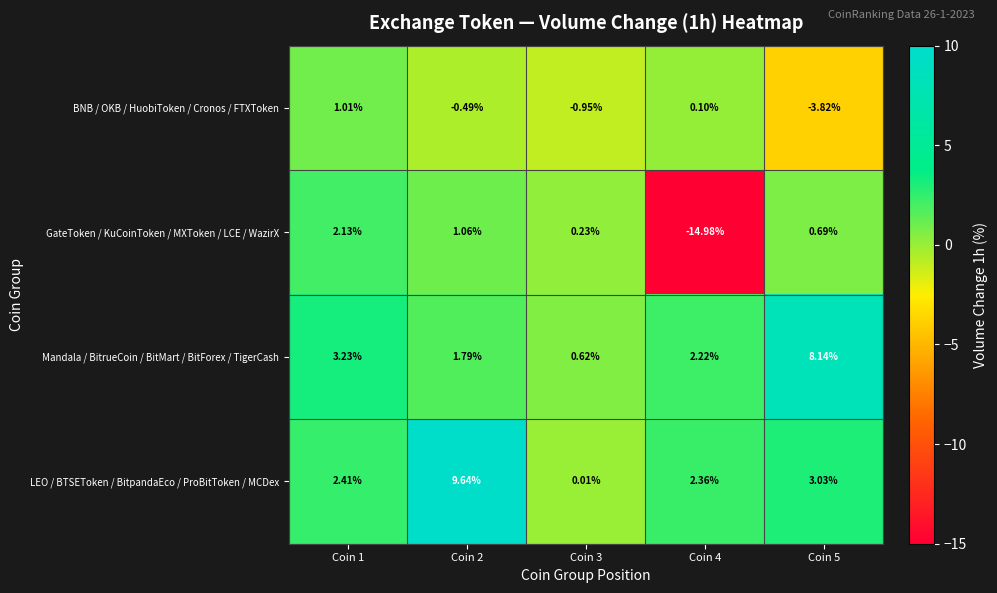

What is the greatest value displayed?

9.6